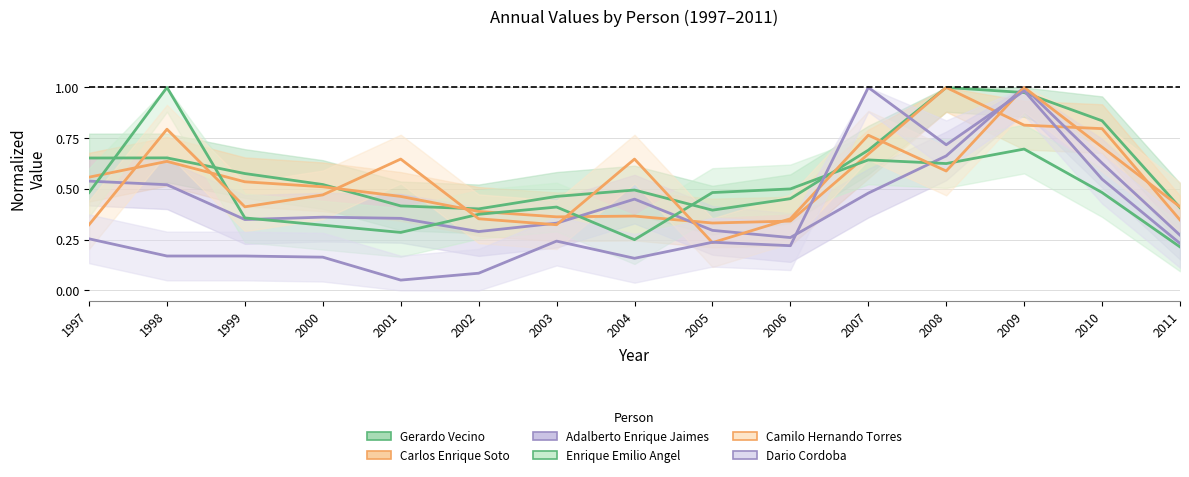

What is the average value of the Adalberto Enrique Jaimes series?

0.5